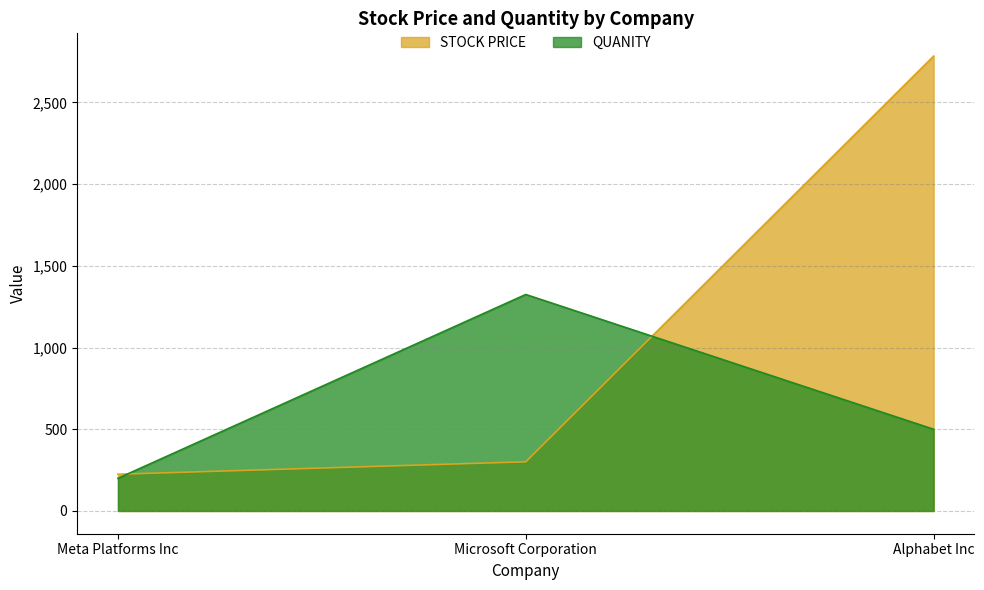

How many data points in STOCK PRICE are above 300?

2